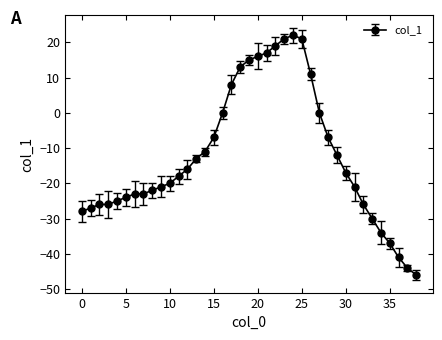

What is the value of the 14th point from the left?

-13